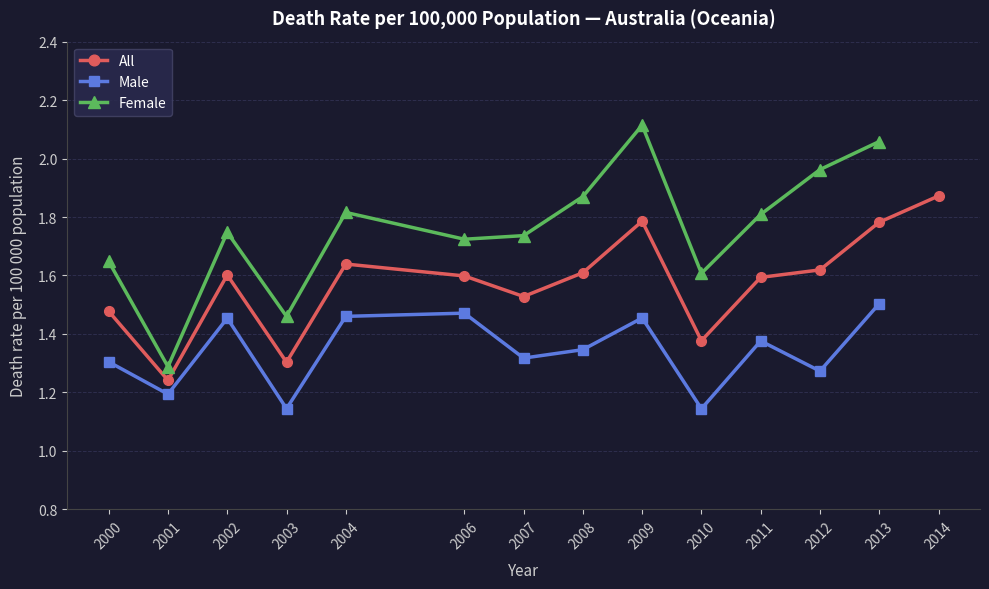

True or false: All and Male intersect in this chart.

False